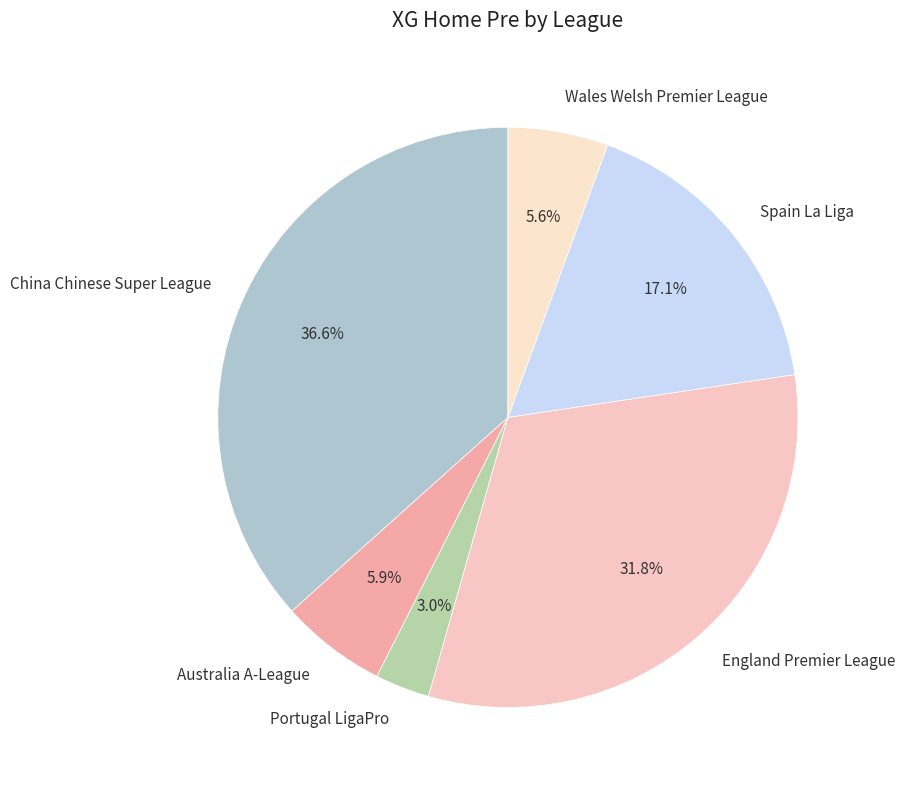

Which has a higher value, Portugal LigaPro or Spain La Liga?

Spain La Liga